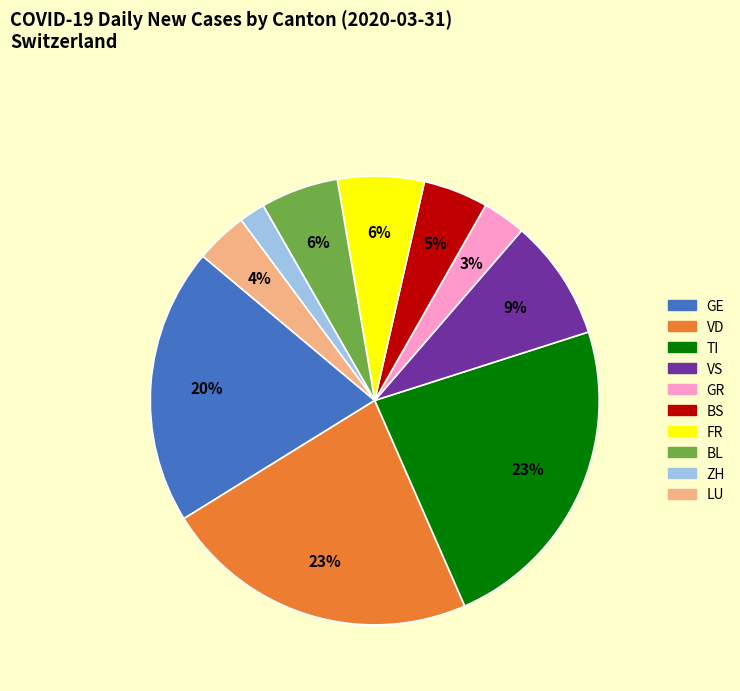

Do BL and TI together represent more than half of the pie?

No